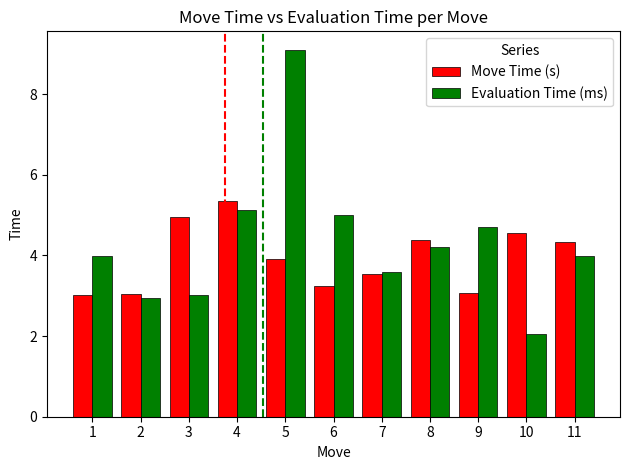

Is it true that Move Time (s) equals 3.0 at 1?

True